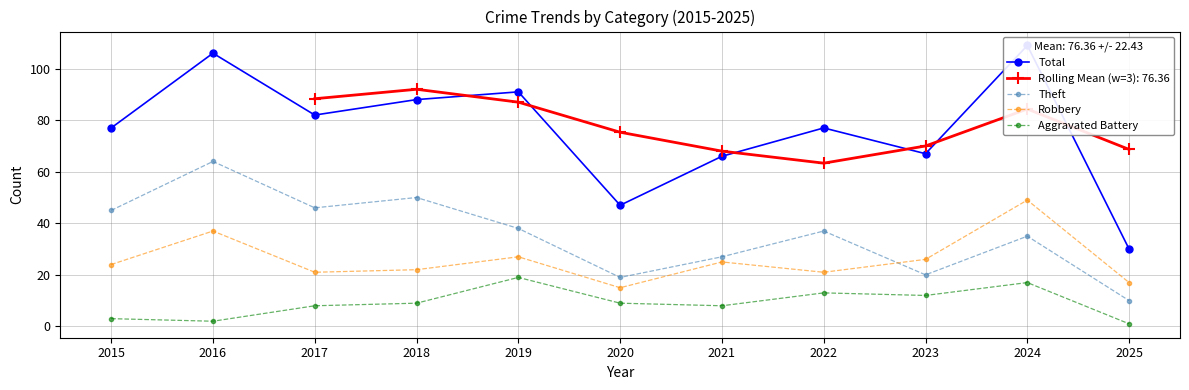

True or false: Robbery has more than 1 points higher than both neighbors.

True